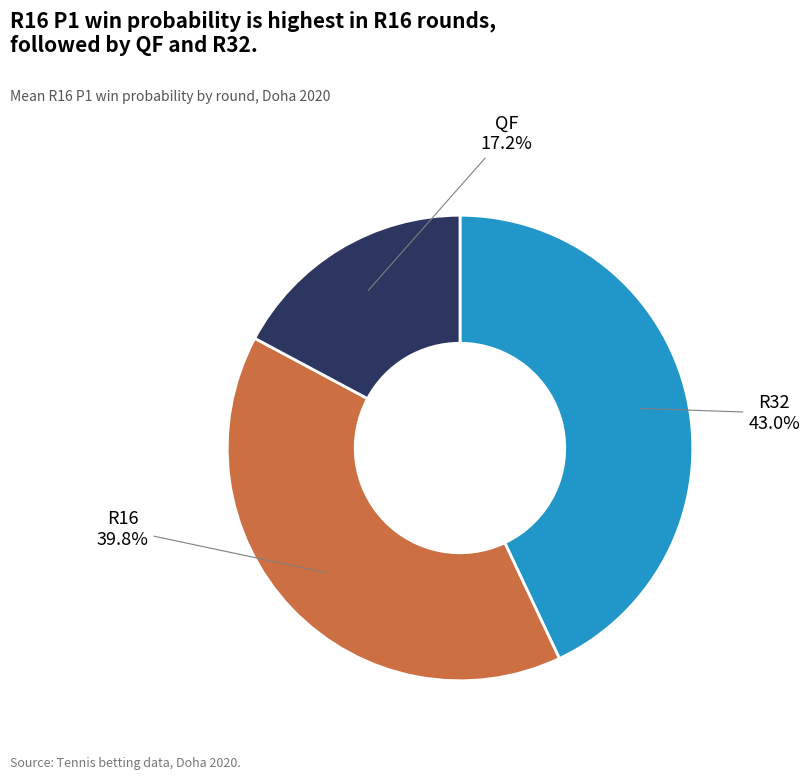

Is there any slice that represents more than half of the pie?

No